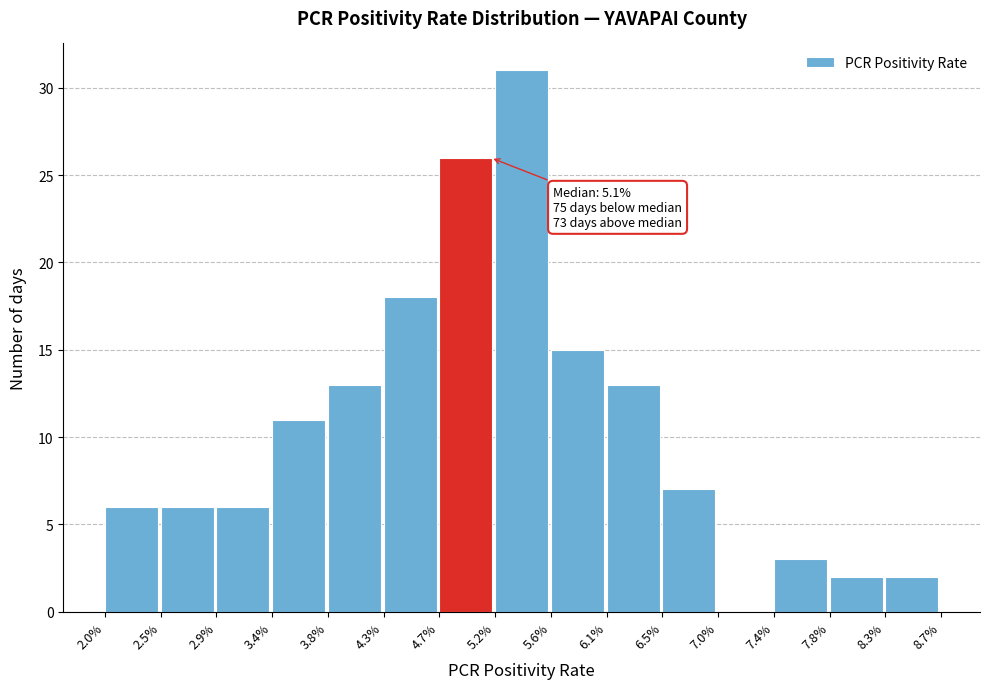

Reading left to right, transcribe all the data shown in this chart.

2.0%=6	2.5%=6	2.9%=6	3.4%=11	3.8%=13	4.3%=18	4.7%=26	5.2%=31	5.6%=15	6.1%=13	6.5%=7	7.0%=0	7.4%=3	7.8%=2	8.3%=2